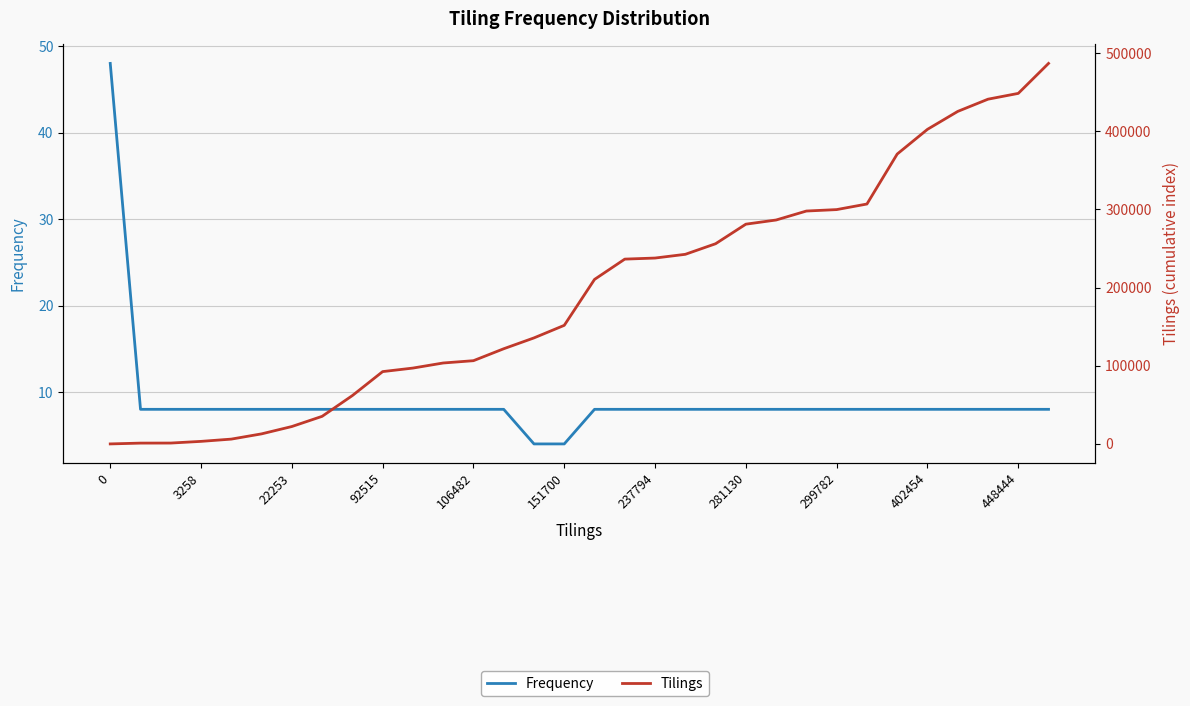

Which has a higher value, 402454 or 448444?

402454